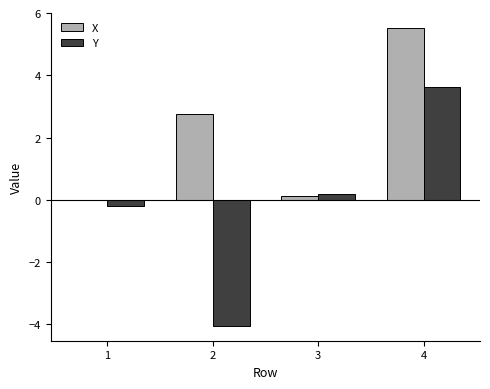

Are the bars grouped side by side (vs. stacked)?

Yes